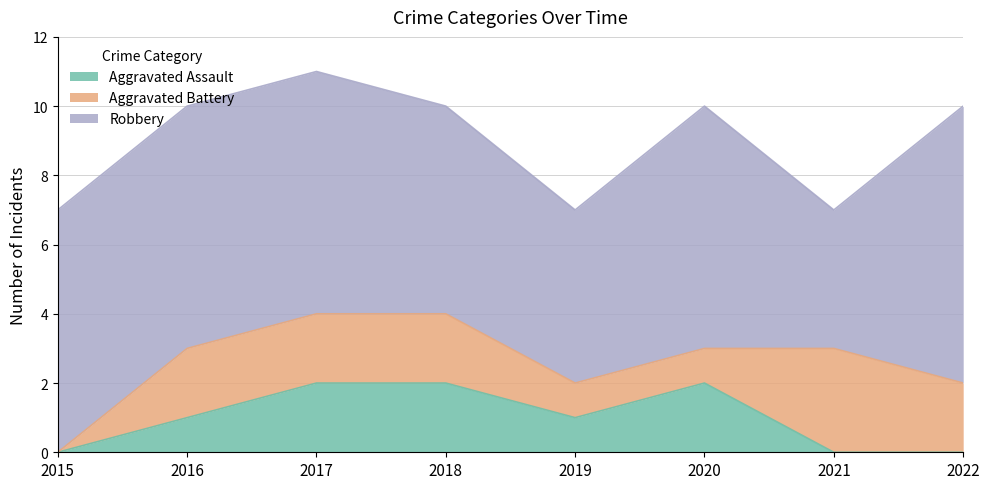

Rank the series at 2017 from highest to lowest value.

Robbery, Aggravated Assault, Aggravated Battery